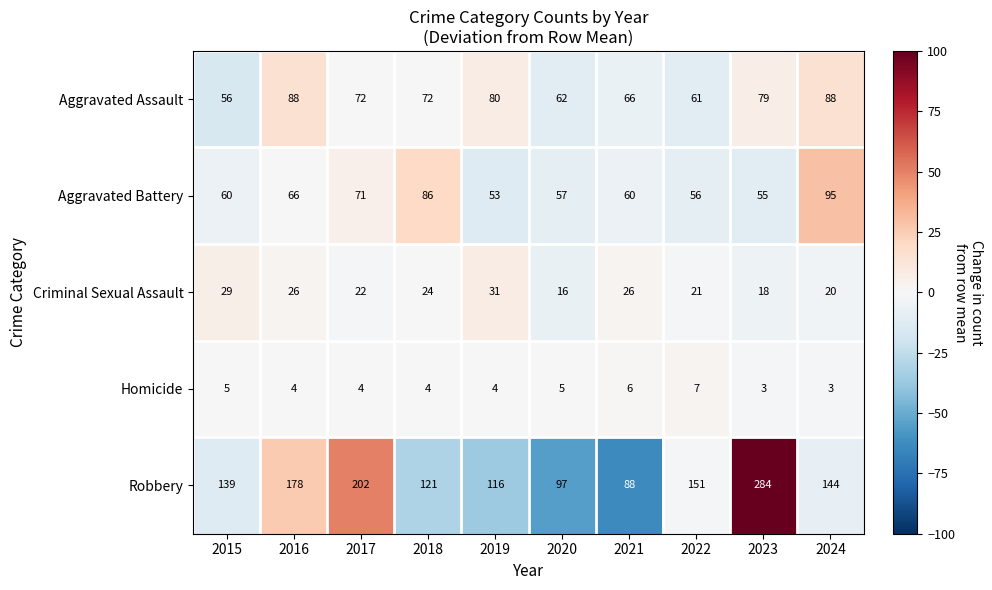

True or false: Homicide has a value of 6 at 2021.

True